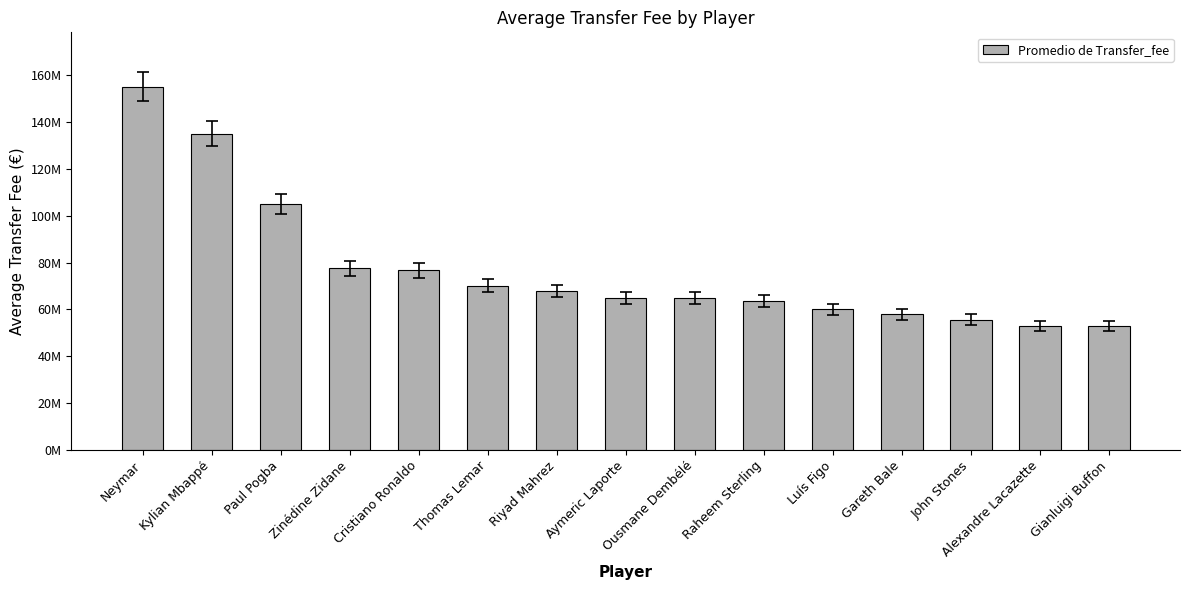

Does the chart contain any negative values?

No